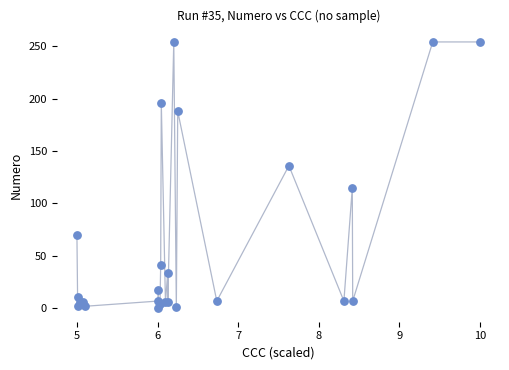

What Y value in the scatter plot is closest to 127?

136